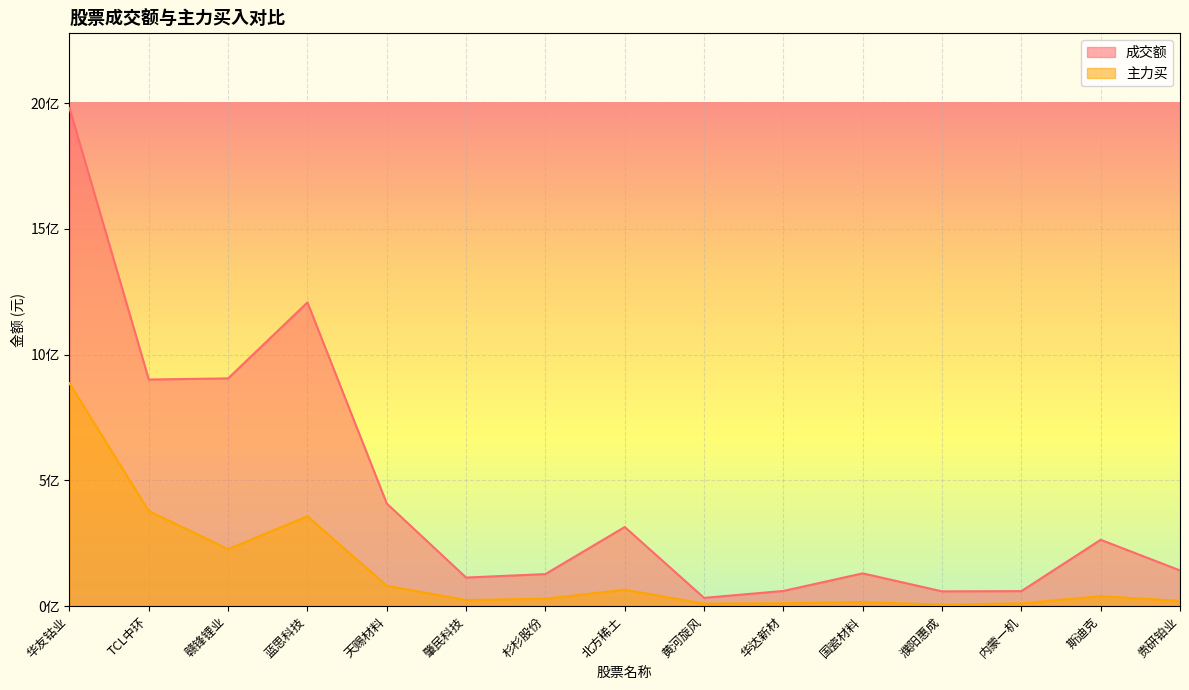

What is the difference between the 成交额 values at 赣锋锂业 and 黄河旋风?

872453120